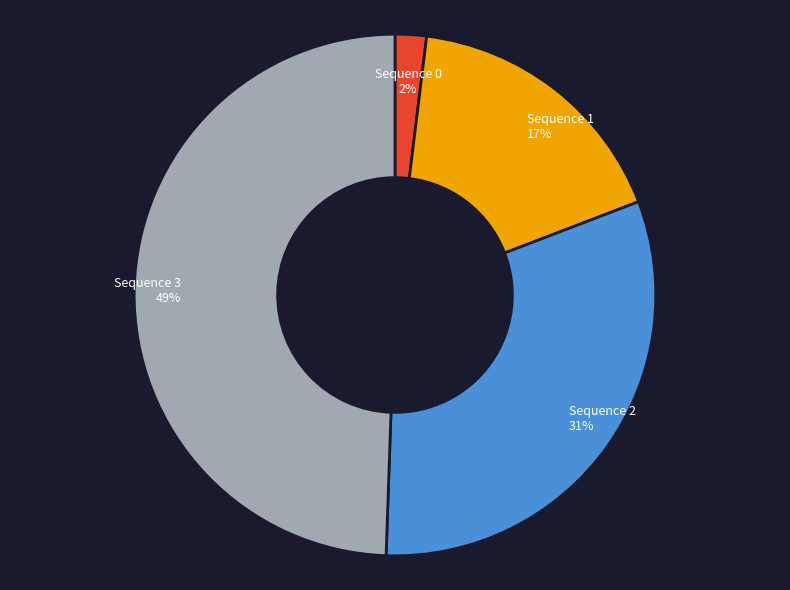

The Sequence 2 slice represents 31% of the pie. True or false?

True